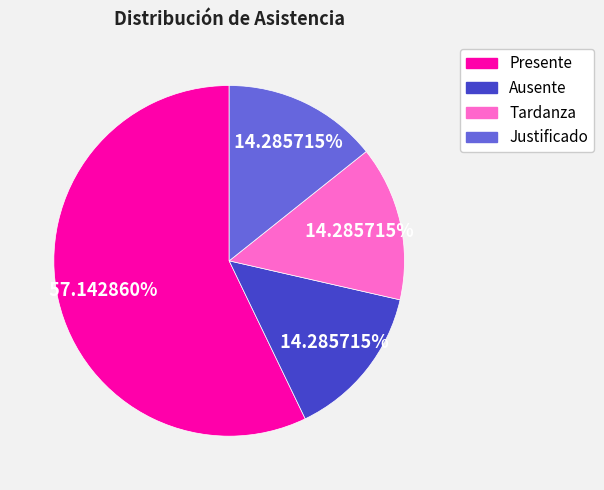

Which category has the biggest portion of the pie?

Presente